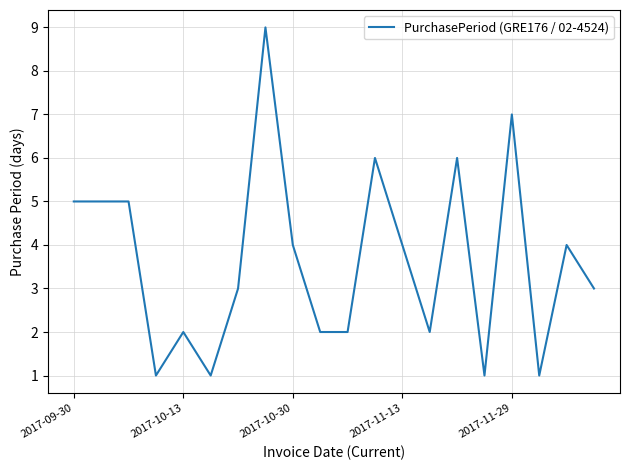

What is the maximum value shown in the chart?

9